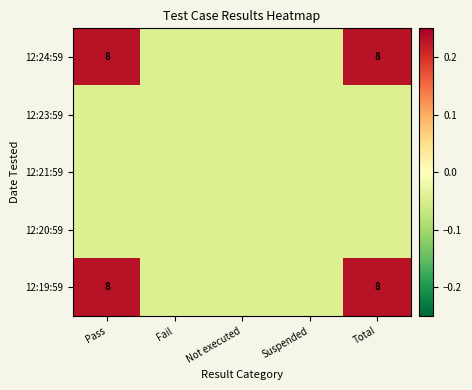

Which category has the highest value across all series?

Pass